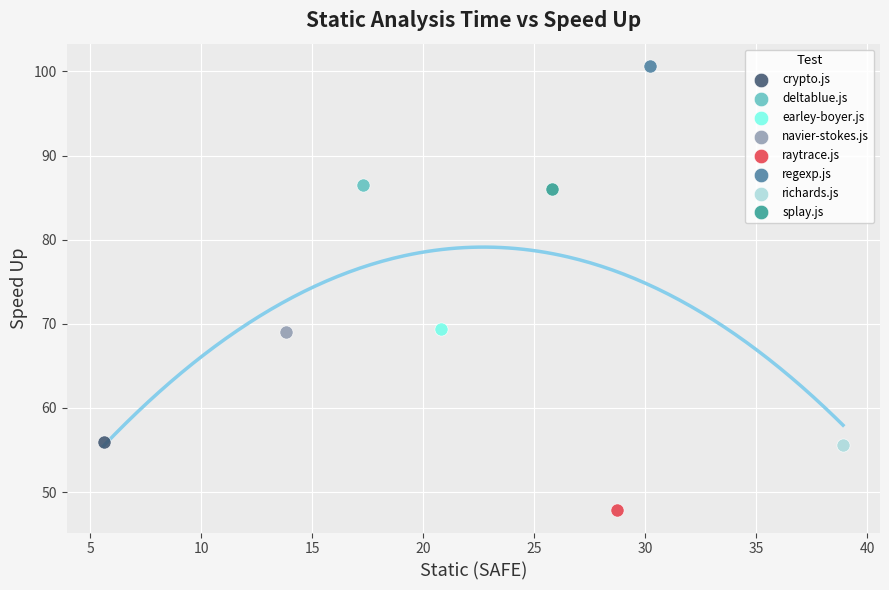

Which series reaches the minimum Y coordinate?

raytrace.js